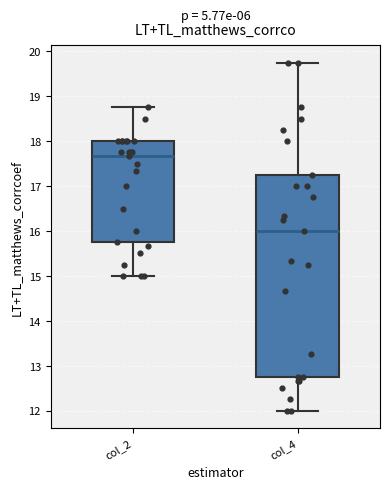

Where does the median line of the box for col_2 sit on the y-axis? The values are not printed on the chart, so give them approximately, as read against the axis.

17.7